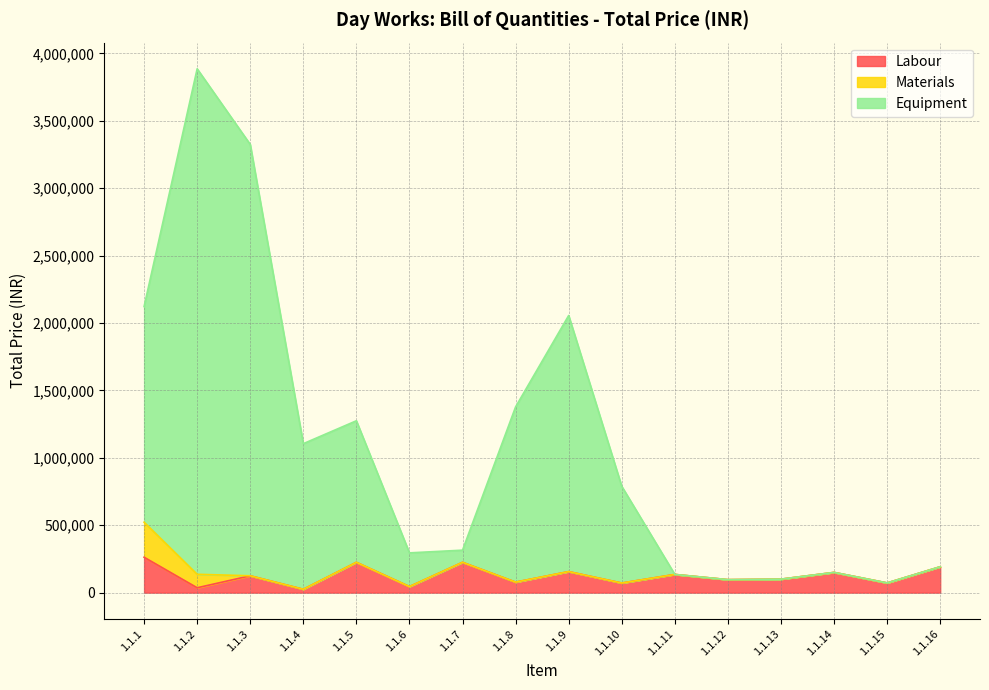

At which category does the chart reach its minimum across all series?

1.1.4